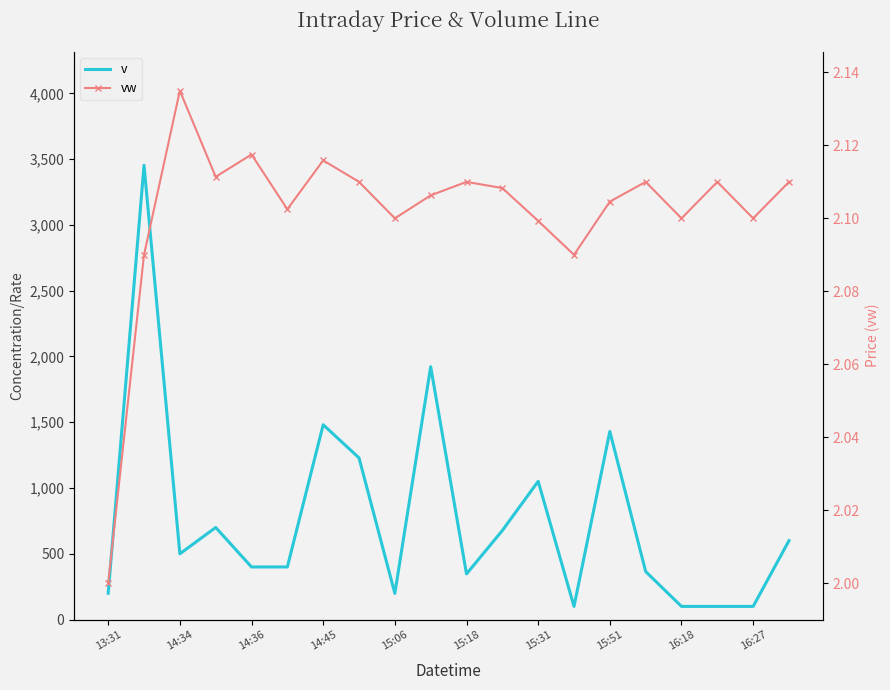

What is the difference between the highest and lowest values at 13:31?

198.0